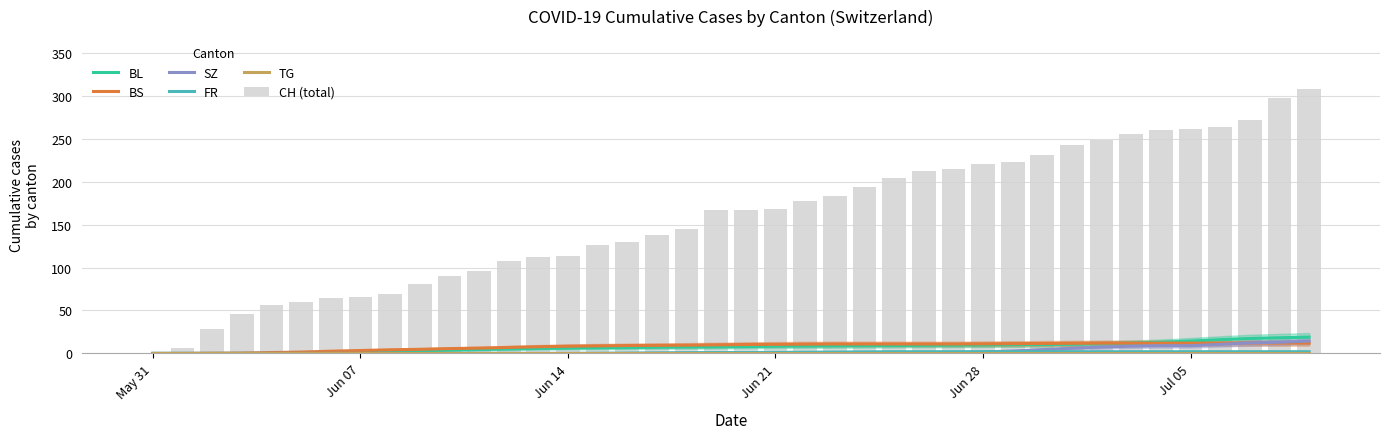

What is the value of the BS bar at the 31st from the left?

11.6